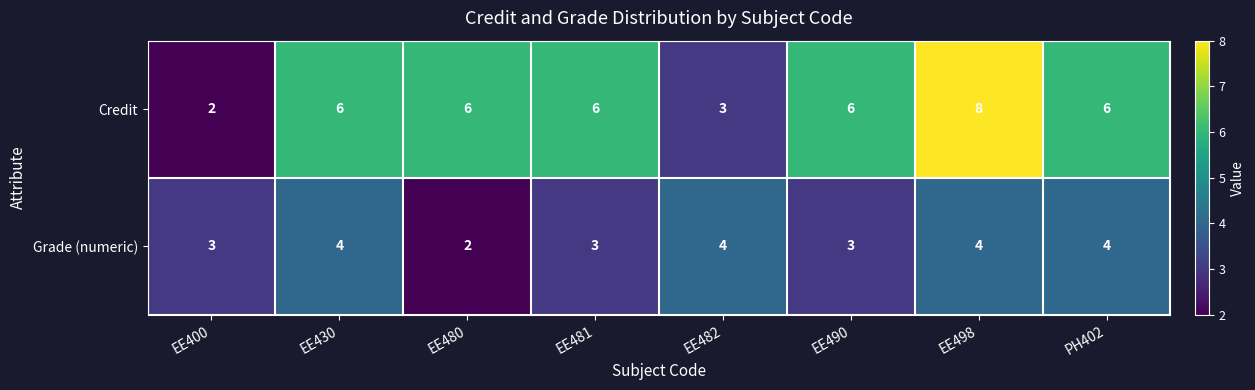

Rank the series at EE481 from lowest to highest value.

Grade (numeric), Credit